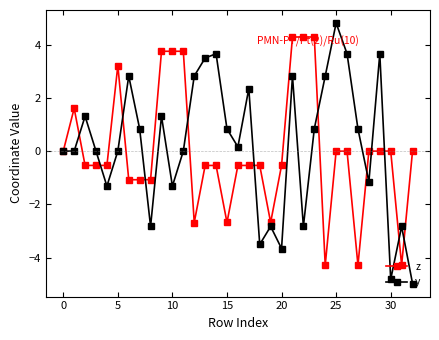

True or false: z has more than 0 interior local peaks.

True